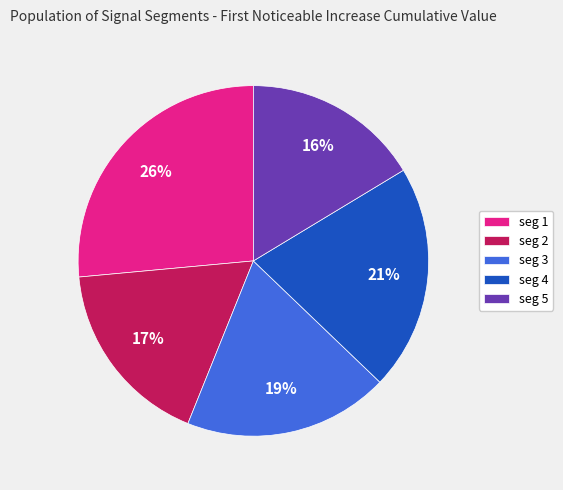

Combined, do seg 3 and seg 2 account for over 50%?

No